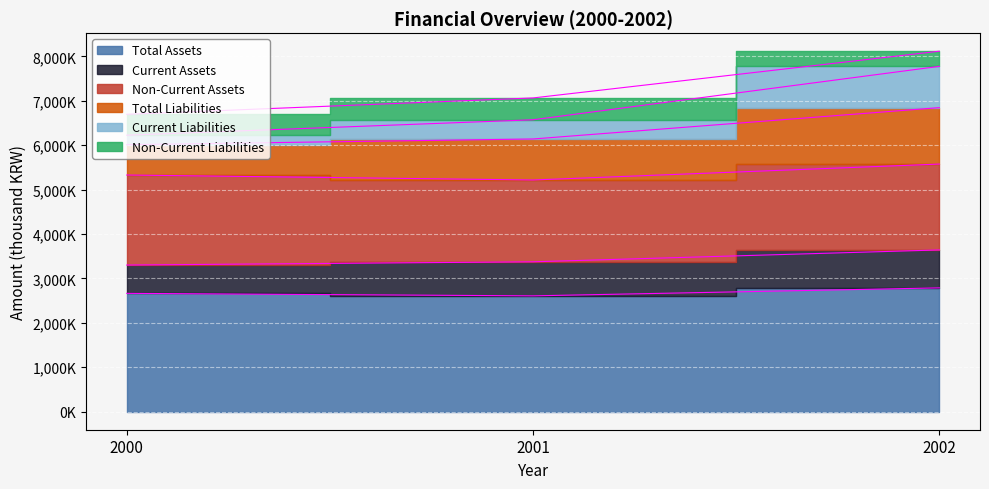

What is the difference between the Current Liabilities values at 2000 and 2001?

347442